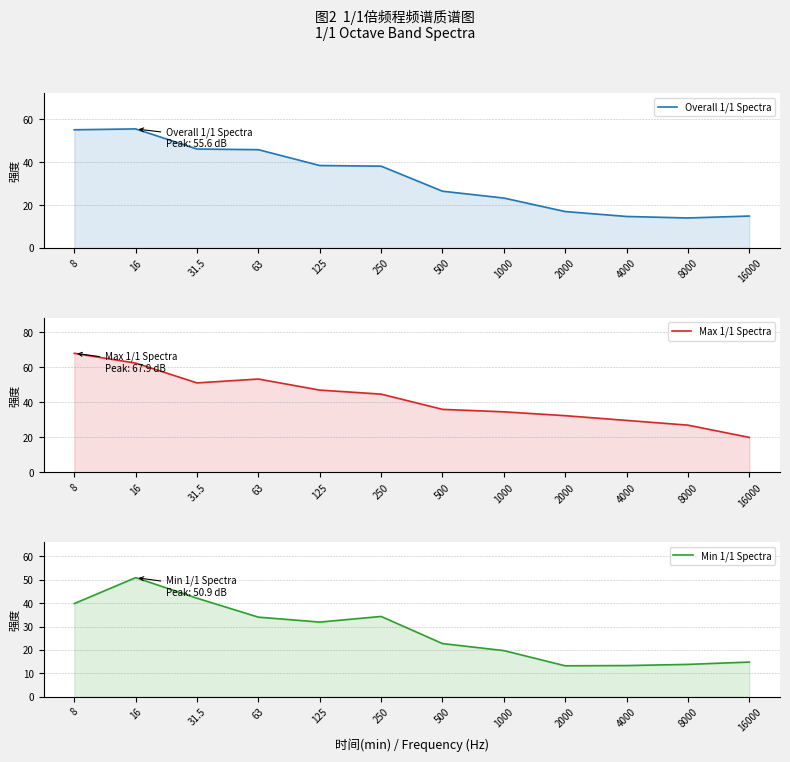

Reading right to left, what are all the values shown in this chart?

Overall 1/1 Spectra: 14.9	14.0	14.7	17.0	23.3	26.5	38.2	38.5	45.9	46.2	55.6	55.2
Max 1/1 Spectra: 19.9	26.9	29.6	32.3	34.5	35.9	44.6	46.9	53.2	51.0	62.3	67.9
Min 1/1 Spectra: 14.8	13.8	13.3	13.2	19.7	22.7	34.3	31.9	34.0	42.1	50.9	39.8